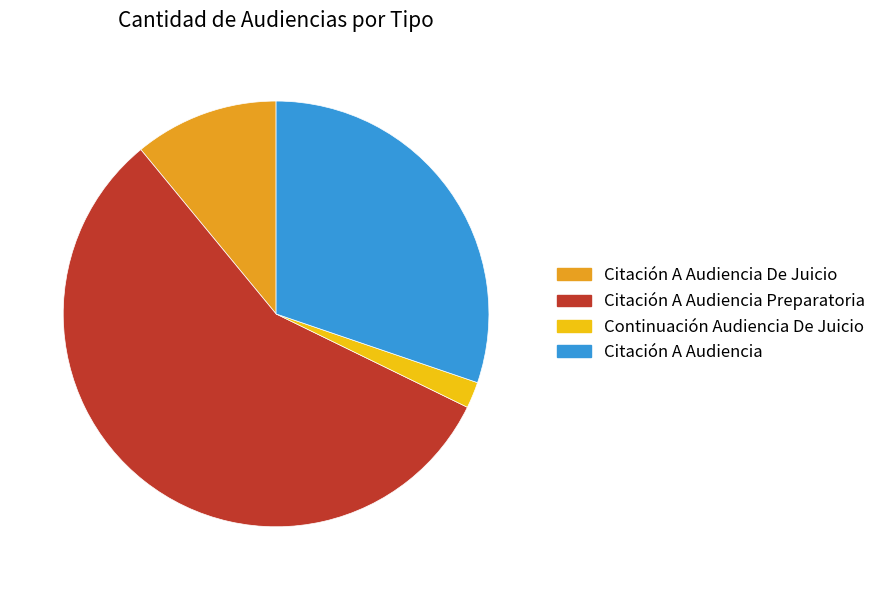

Is the sum of Citación A Audiencia De Juicio and Citación A Audiencia Preparatoria greater than half?

Yes